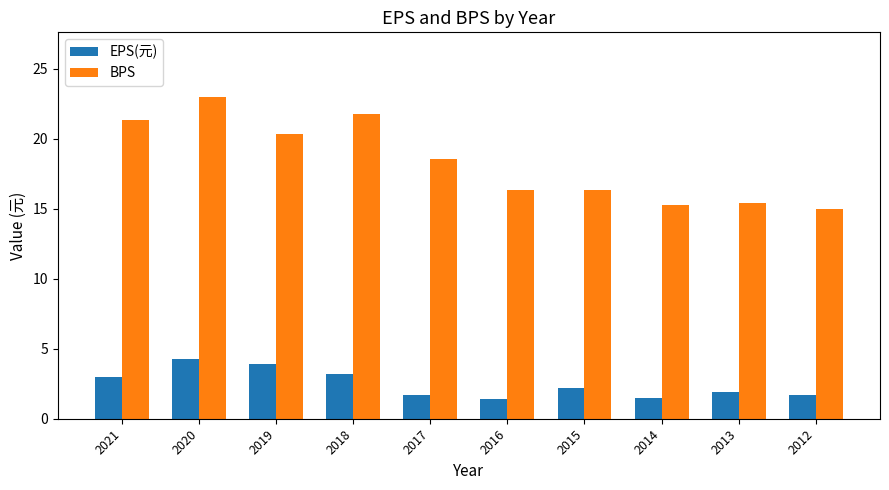

The BPS series shows 23.0 at 2020. True or false?

True